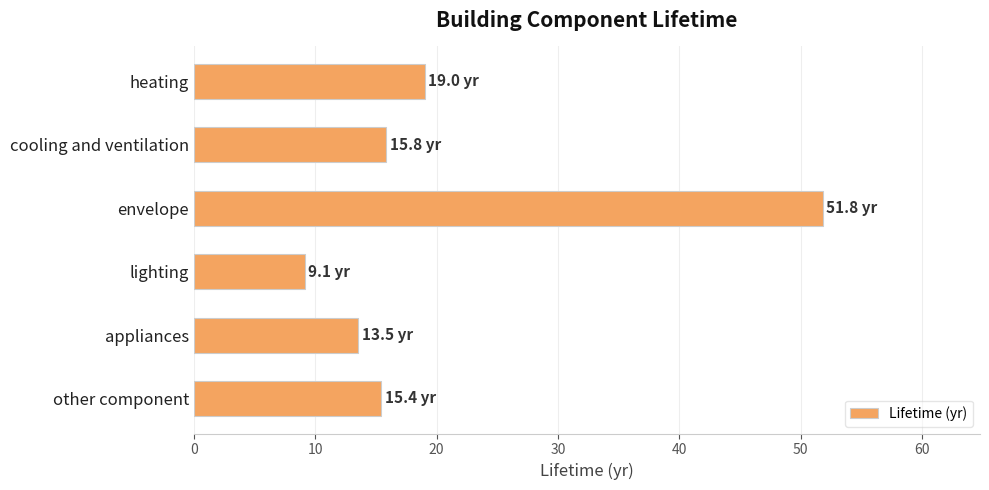

What is the difference between the second highest and second lowest values?

5.5